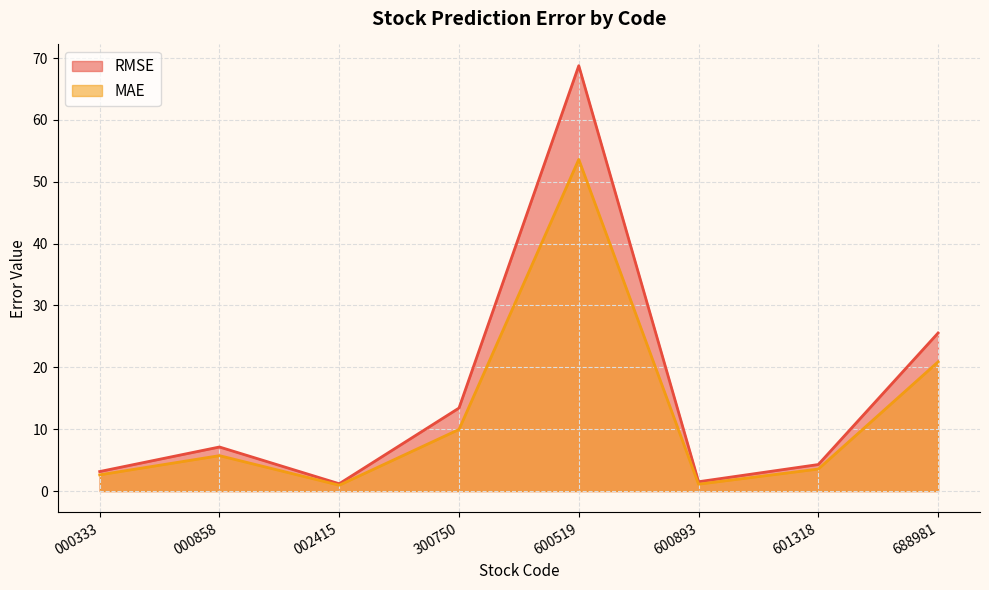

What is the difference between the MAE values at 000333 and 688981?

18.3